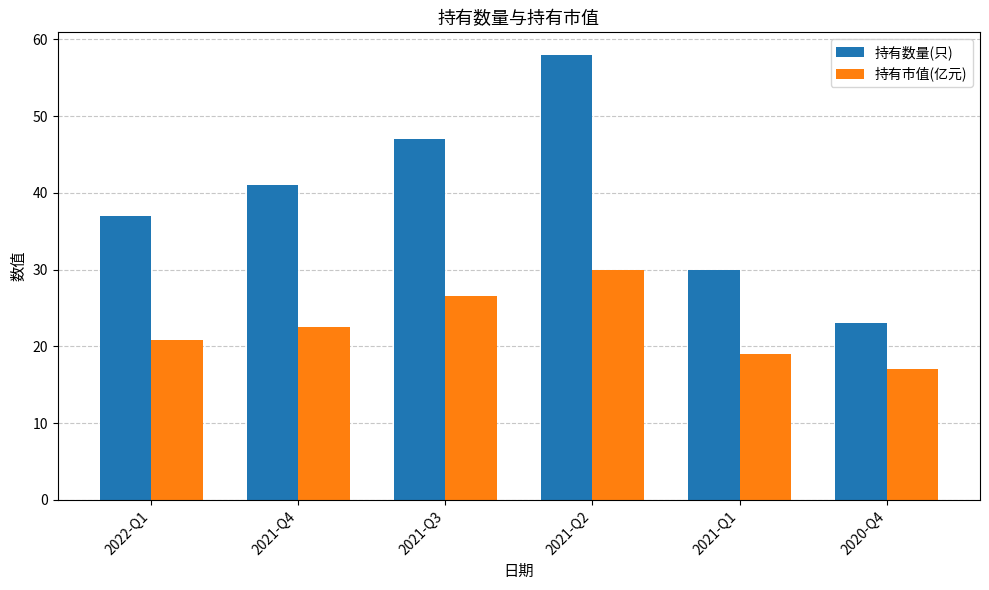

What is the difference between the maximum and minimum values in the 持有市值(亿元) series?

12.9